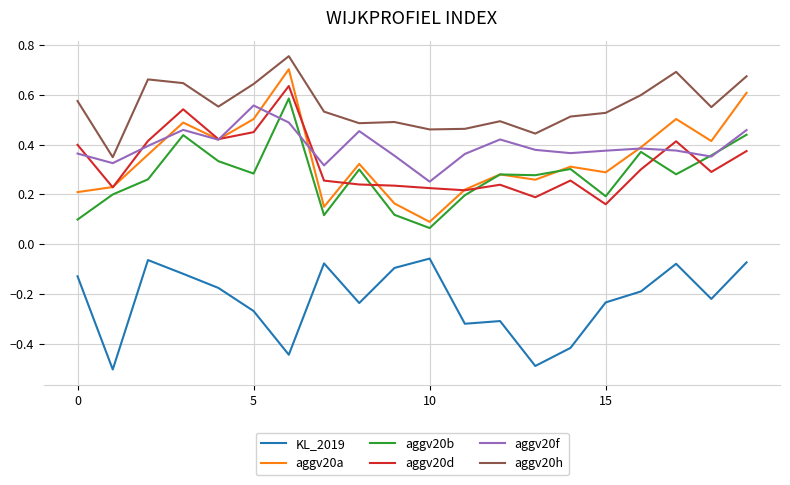

Which series has the largest total across all categories?

aggv20h